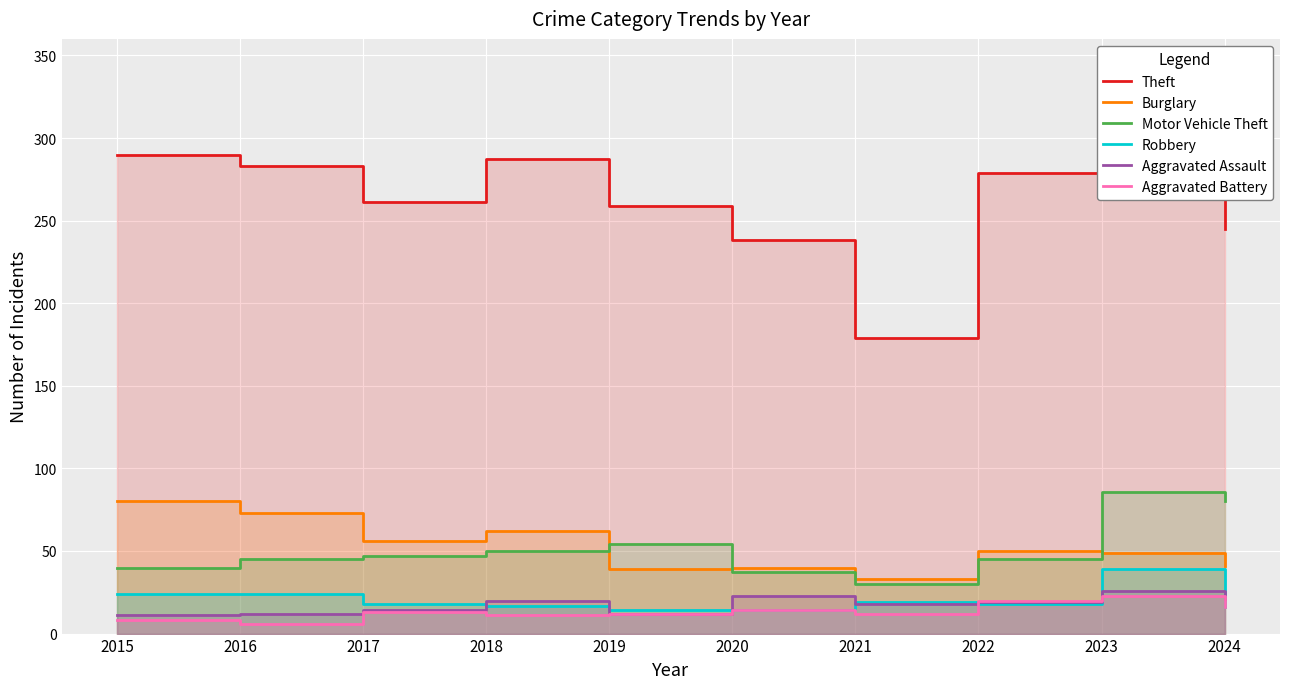

Is the value of Aggravated Battery at 2024 greater than the value of Aggravated Assault at 2022?

No